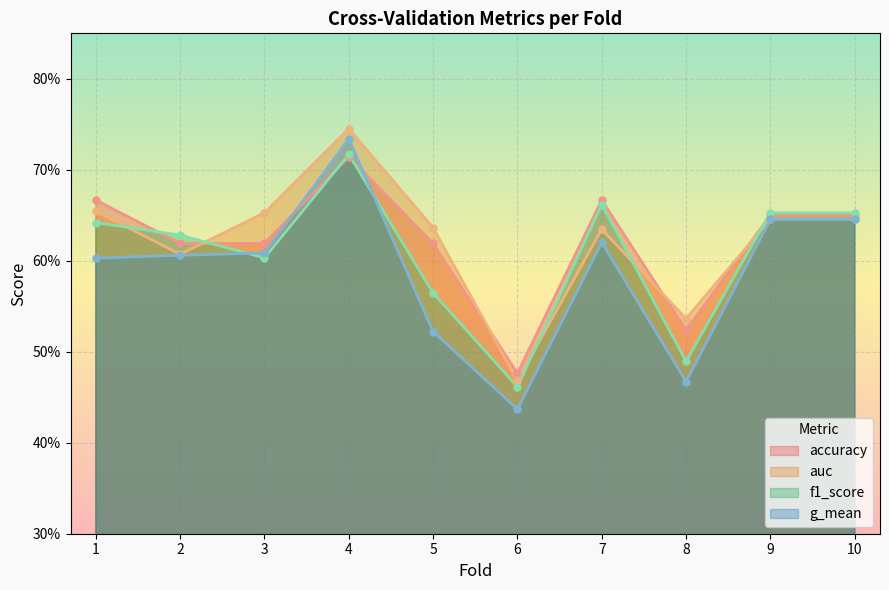

In accuracy, how many points are higher than both neighbors (excluding endpoints)?

2